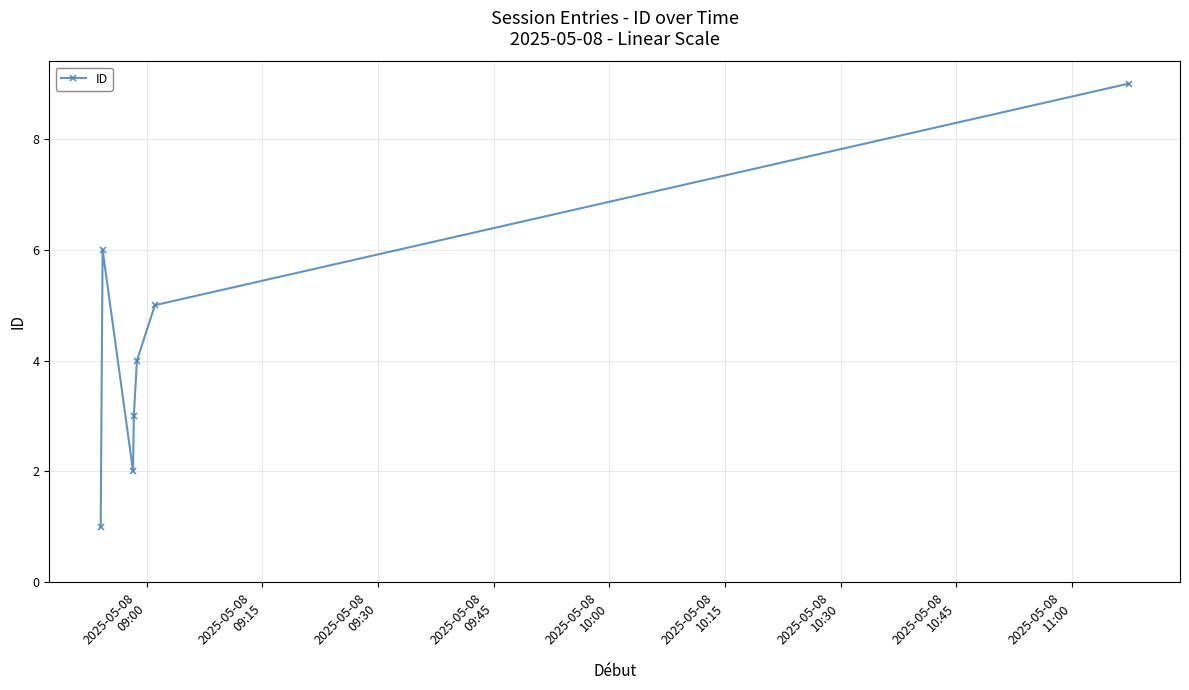

What is the average value?

4